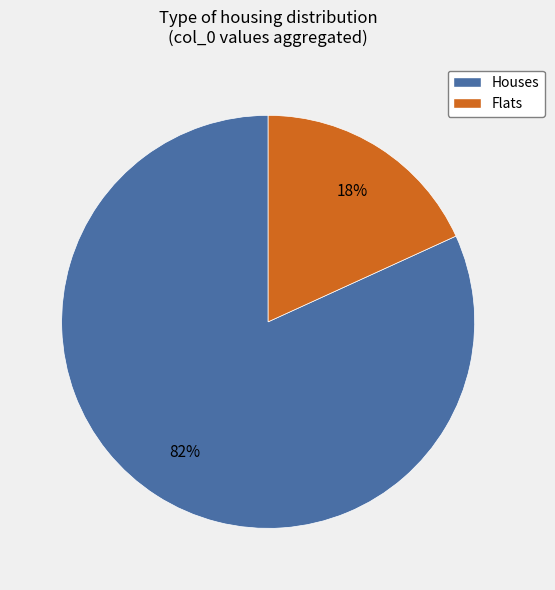

How many slices are in this pie chart?

2